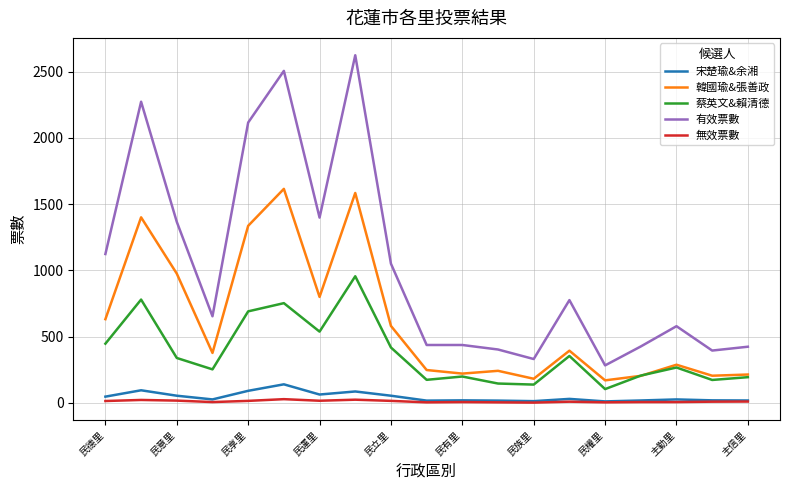

True or false: 有效票數 and 宋楚瑜&余湘 cross at least once.

False